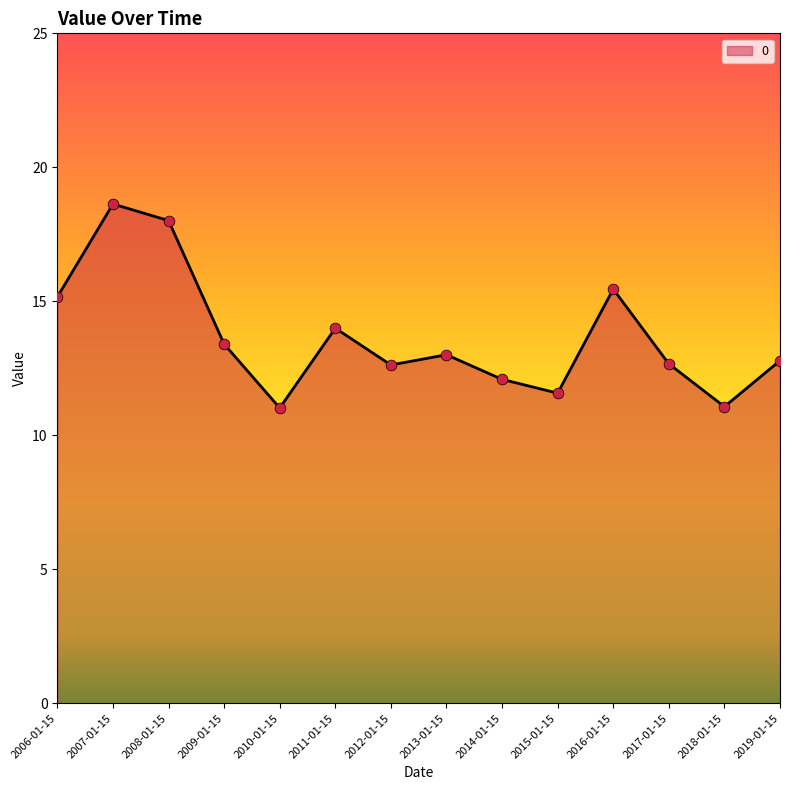

Between 2018-01-15 and 2016-01-15, which is larger?

2016-01-15